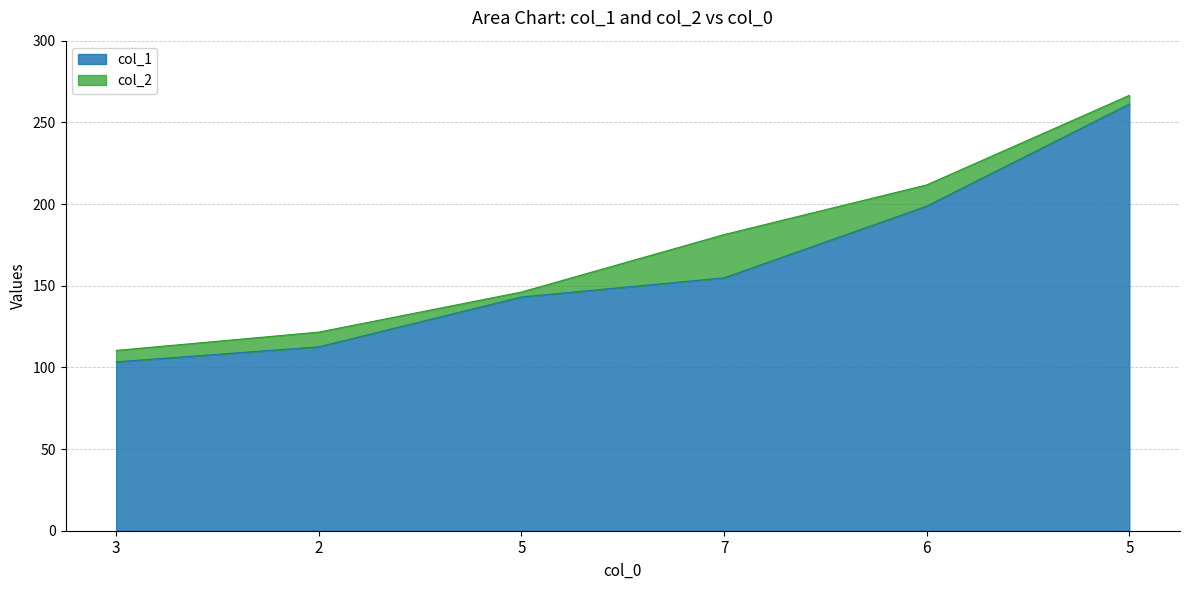

What is the total value across all series at 5?

289.2